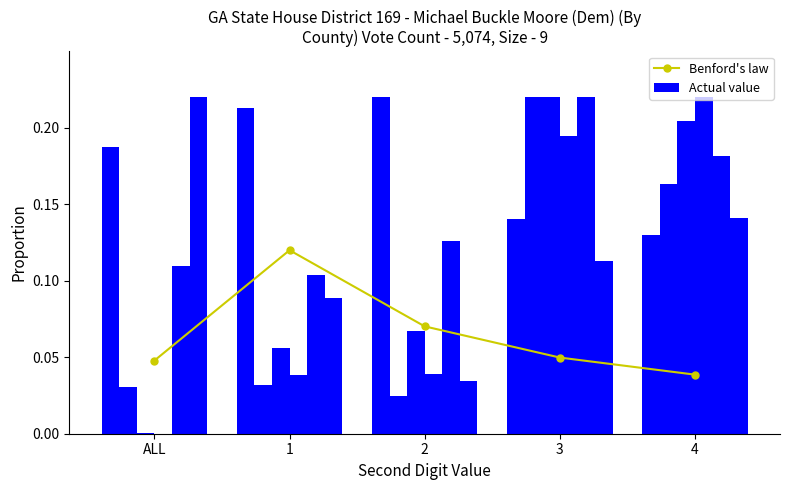

What is the maximum value shown in the chart?

0.2